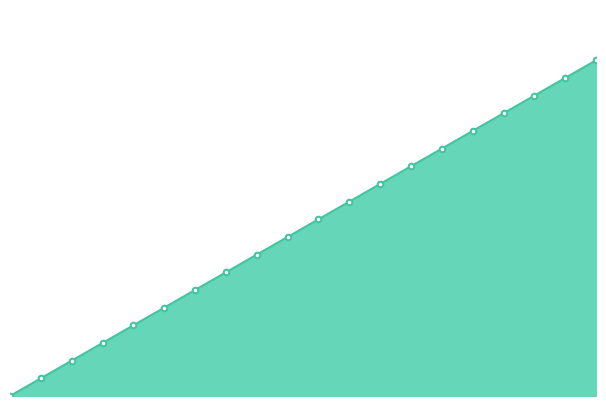

Is this an area chart (filled region under the line)?

Yes